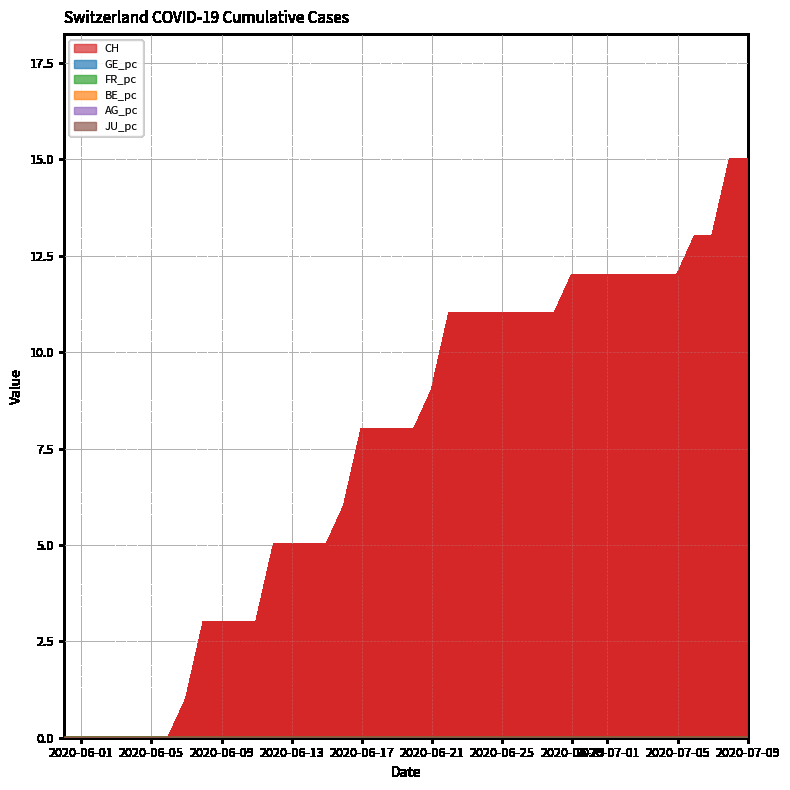

True or false: CH and AG_pc cross at least once.

False